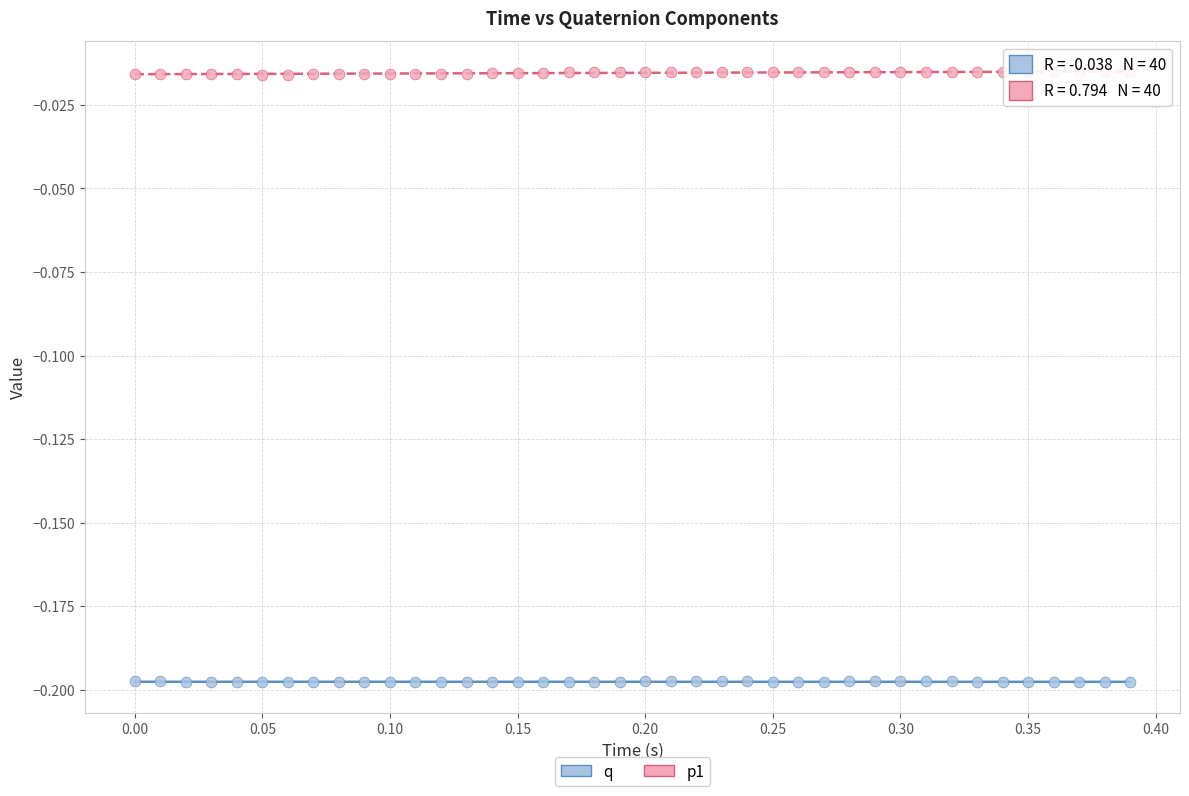

Which series contains the highest Y value?

p1